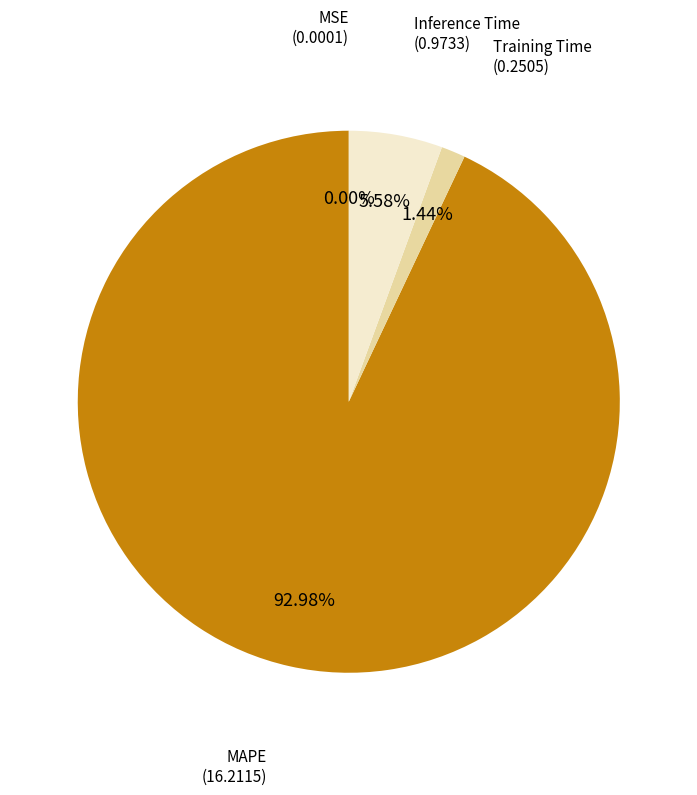

Is there a majority slice in this chart?

Yes